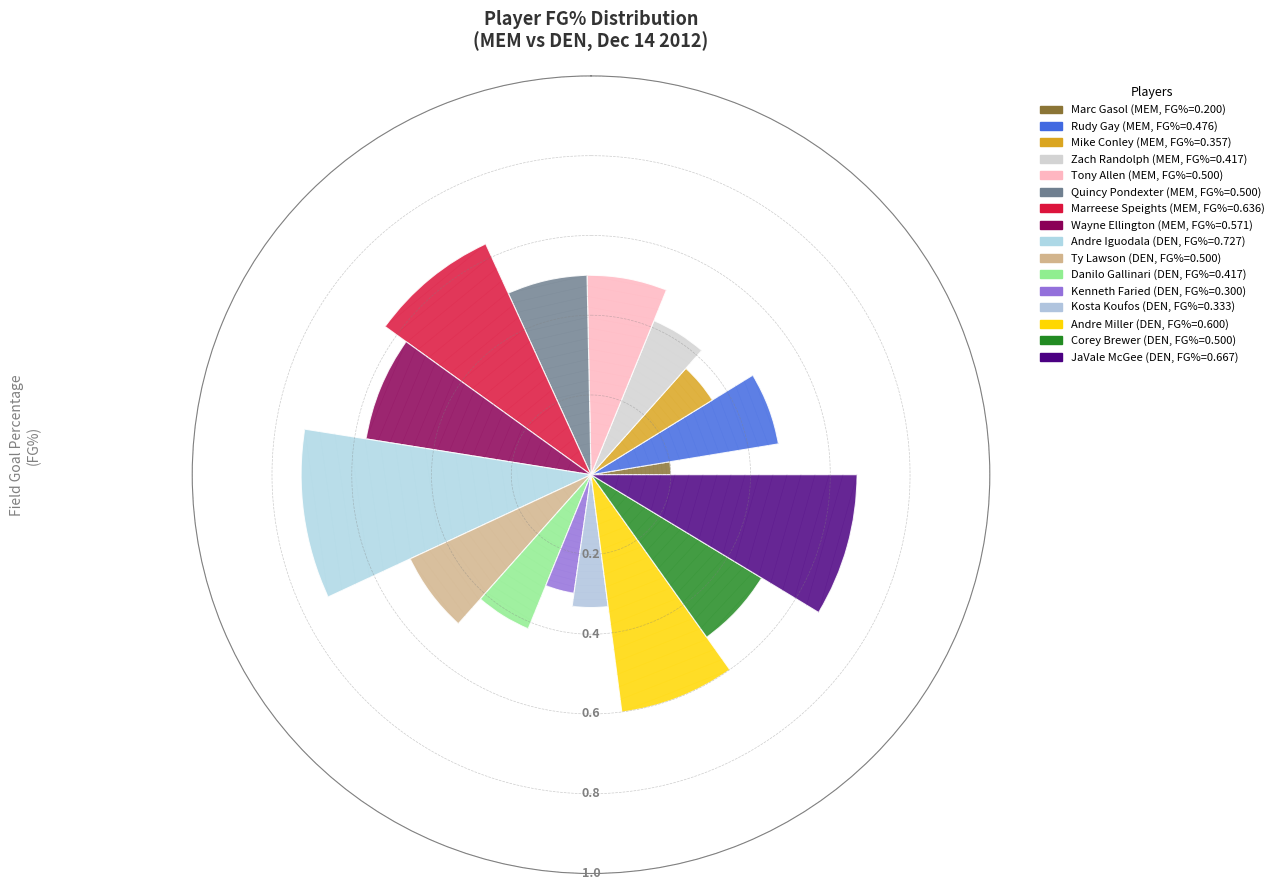

Which has a higher value, Wayne Ellington or Marc Gasol?

Wayne Ellington